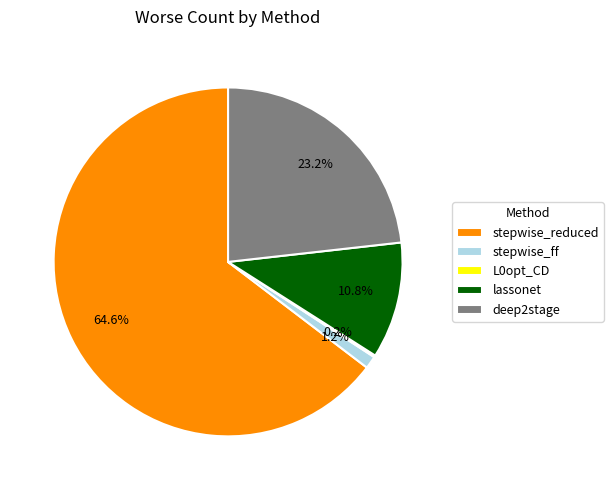

What is the majority slice?

stepwise_reduced